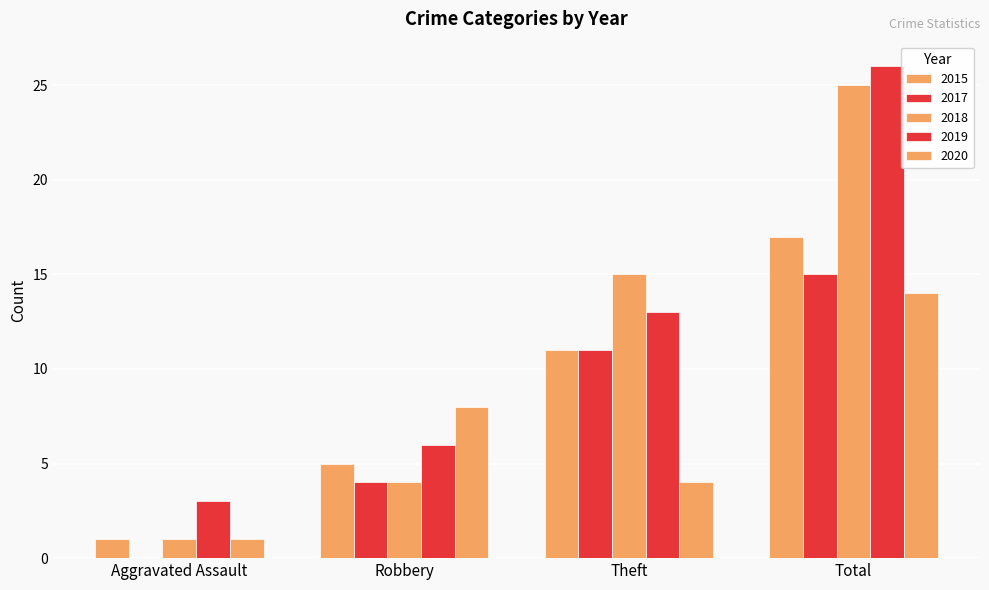

Which category has the highest value in the 2018 series?

Total